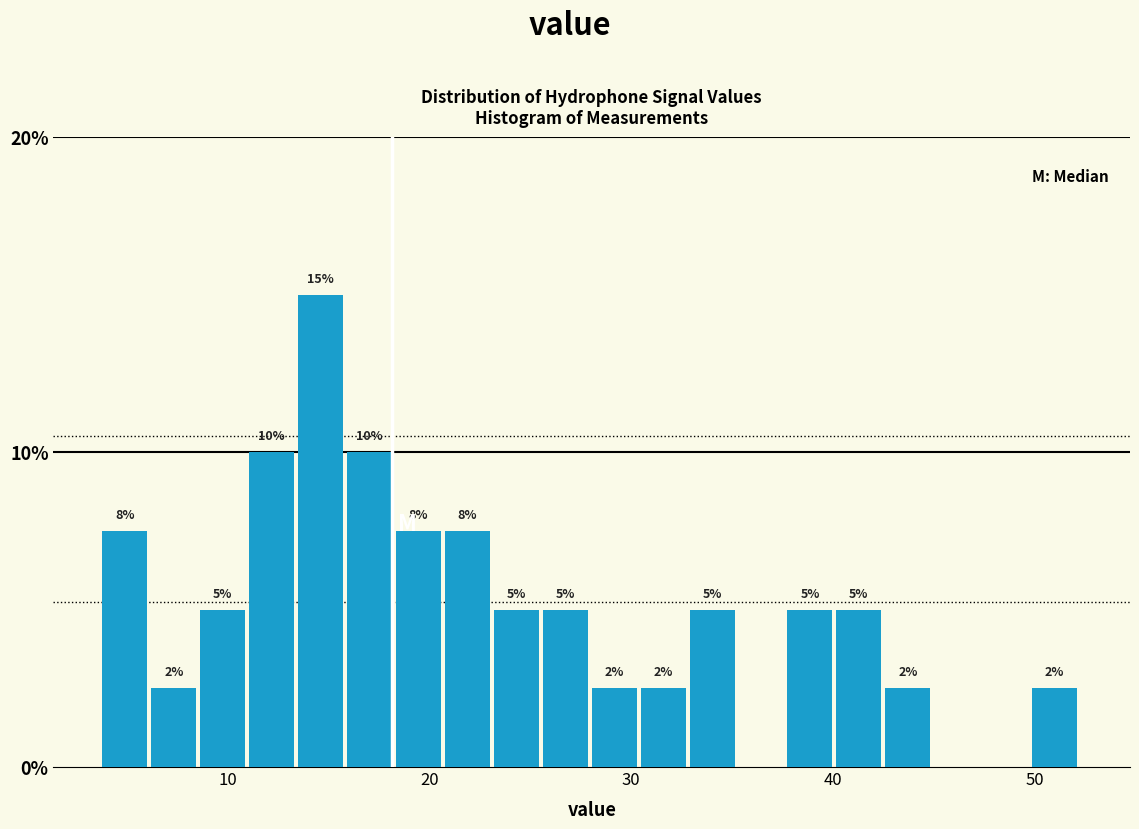

Around what value on the x-axis is the tallest bar? Give the approximate position of its centre, as read against the axis.

15